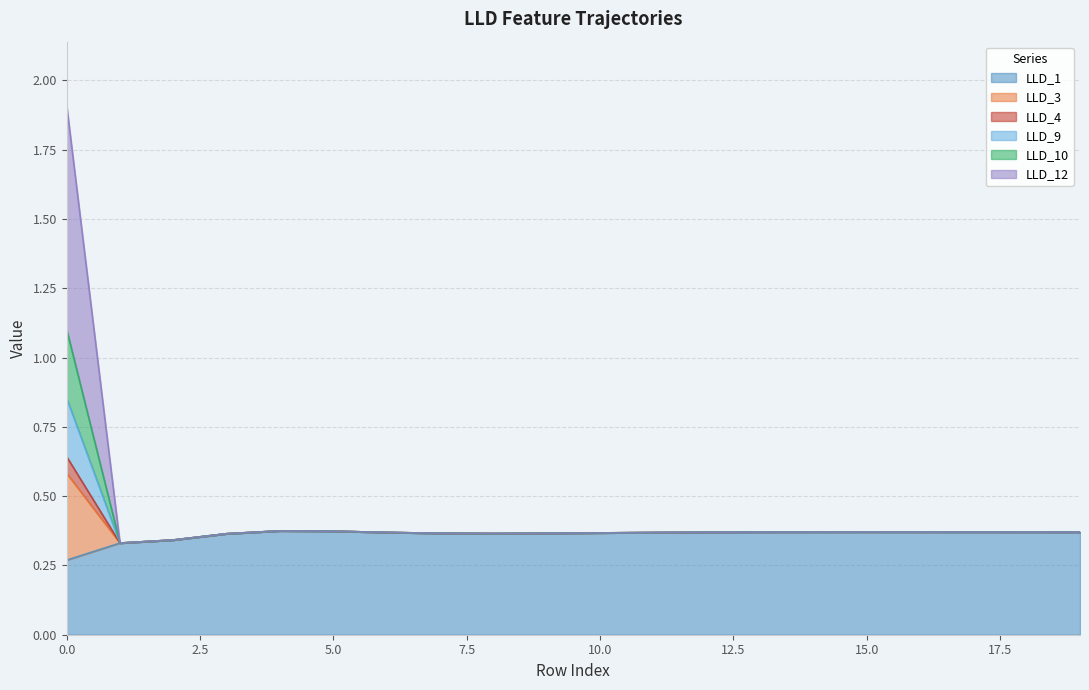

At which category does LLD_3 reach its first local valley?

1